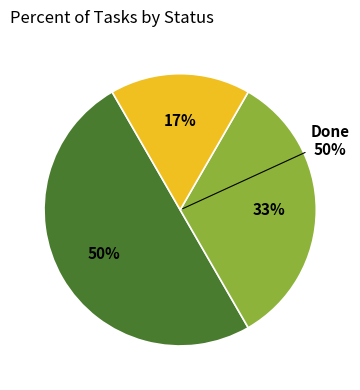

Is it true that WIP is 39% of the pie?

False